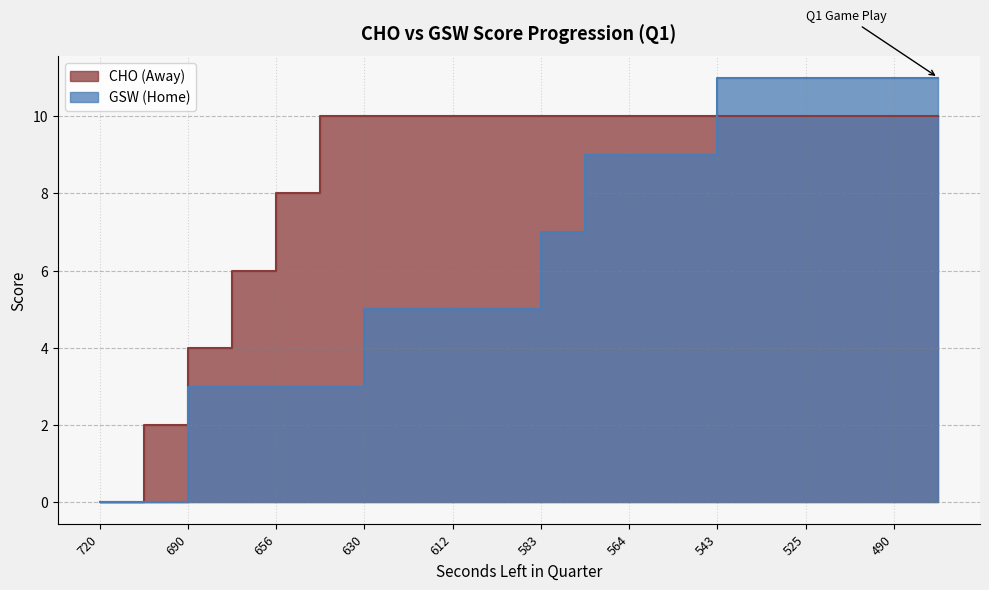

How many data points in AwayScore are less than 10?

5